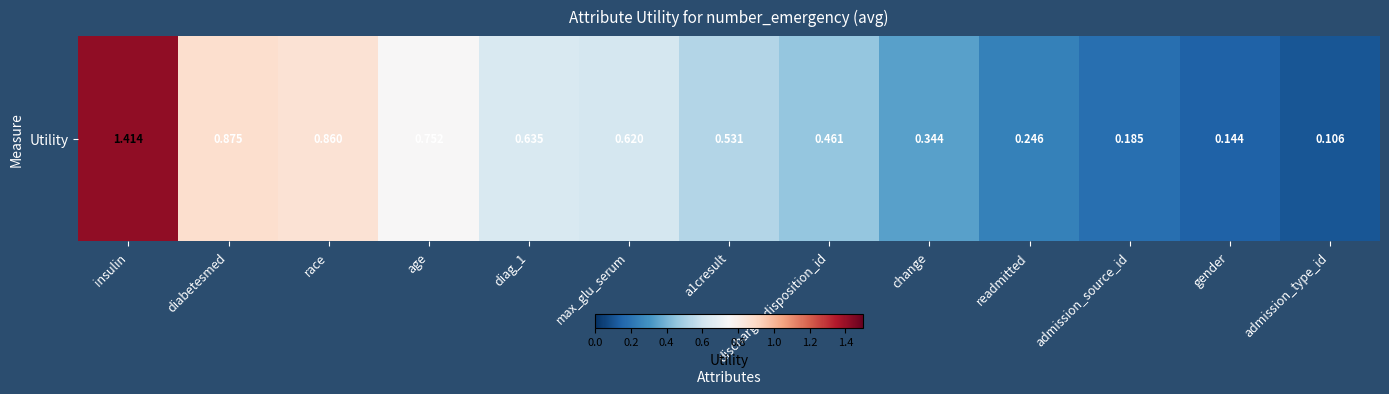

Reading left to right, what are all the values shown in this chart?

insulin=1.4	diabetesmed=0.9	race=0.9	age=0.8	diag_1=0.6	max_glu_serum=0.6	a1cresult=0.5	discharge_disposition_id=0.5	change=0.3	readmitted=0.2	admission_source_id=0.2	gender=0.1	admission_type_id=0.1